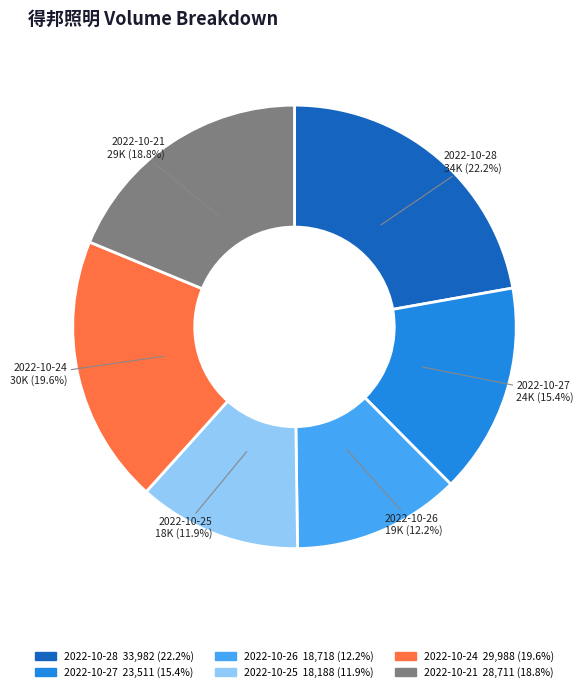

What percentage is NOT represented by 2022-10-28?

77.8%